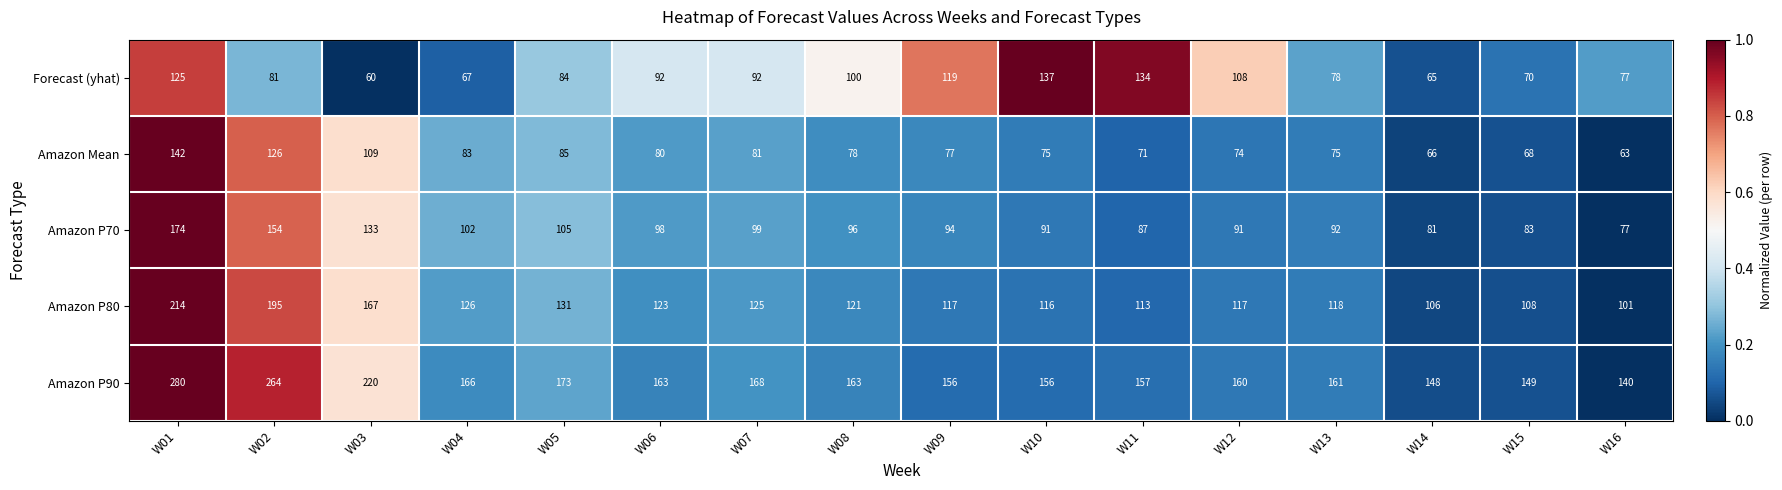

What is the difference between the Amazon P80 values at W08 and W10?

5